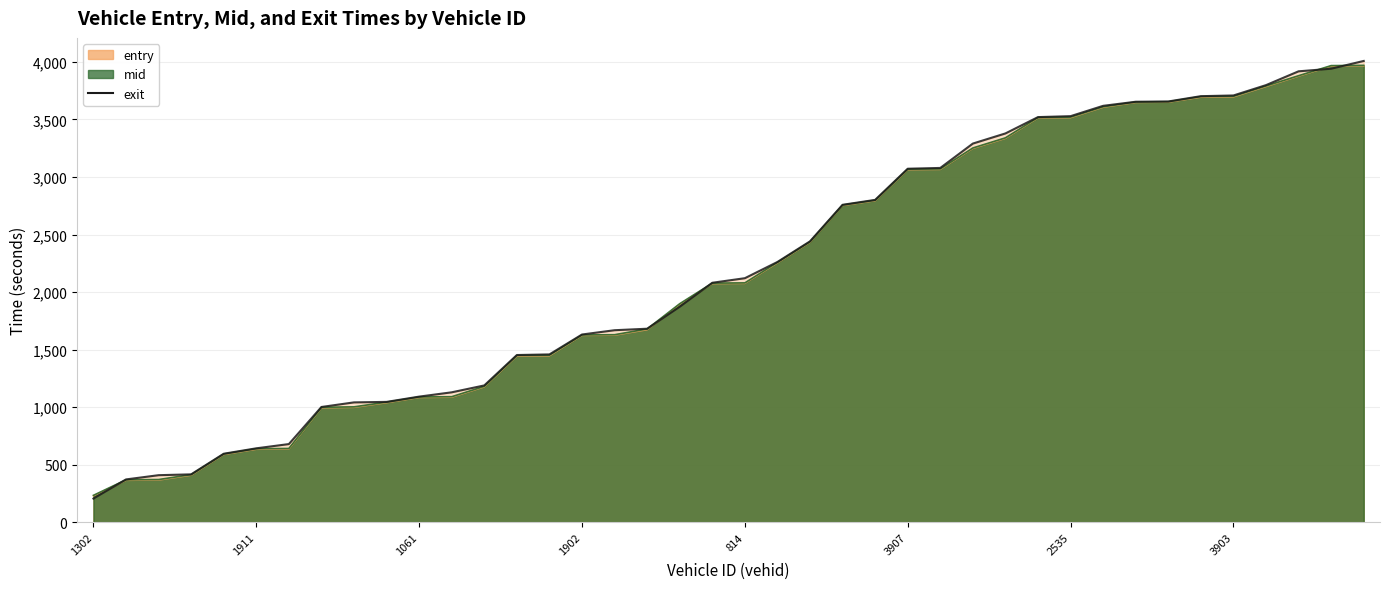

List the labels in order of exit value, smallest first.

1302, 1660, 1059, 1456, 1298, 1911, 1913, 806, 809, 1457, 1061, 1667, 1076, 1670, 1658, 1902, 1647, 37, 1657, 1073, 814, 802, 3068, 3457, 3065, 3907, 3911, 2821, 3075, 3059, 2535, 3902, 3226, 3301, 3646, 3903, 3074, 2796, 4808, 4546